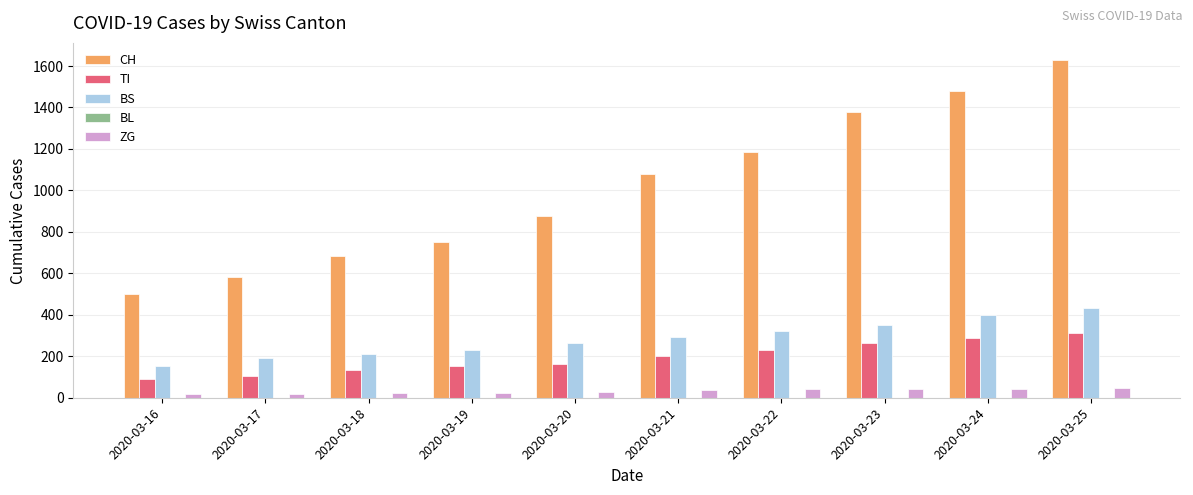

Rank the series by their maximum value, from lowest to highest.

ZG, TI, BS, CH